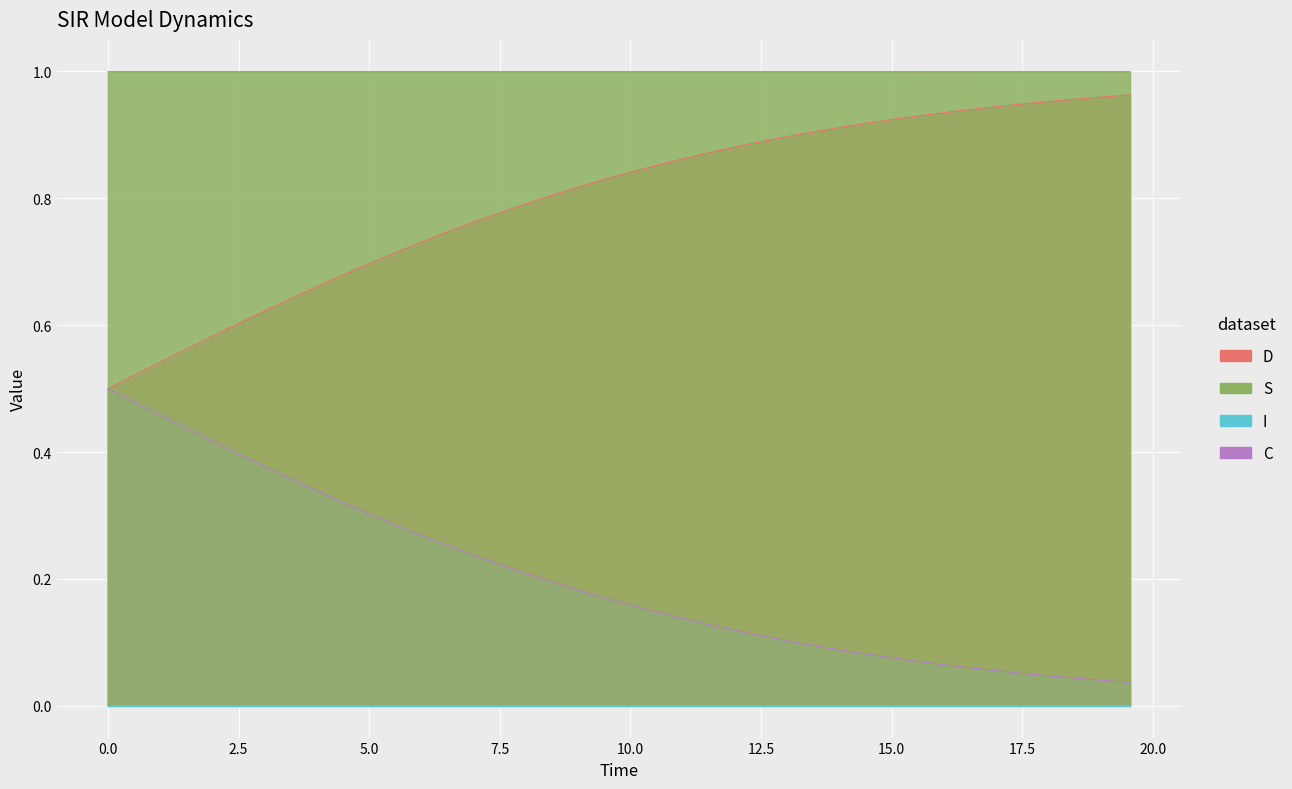

Where is I nearest to the value 0?

20.0